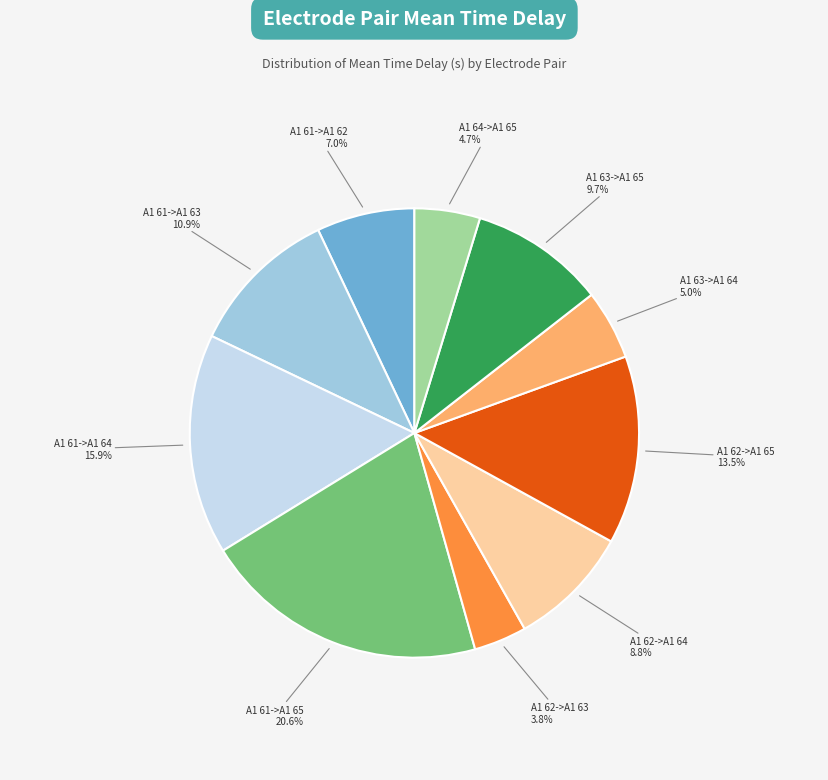

Is there a majority slice in this chart?

No